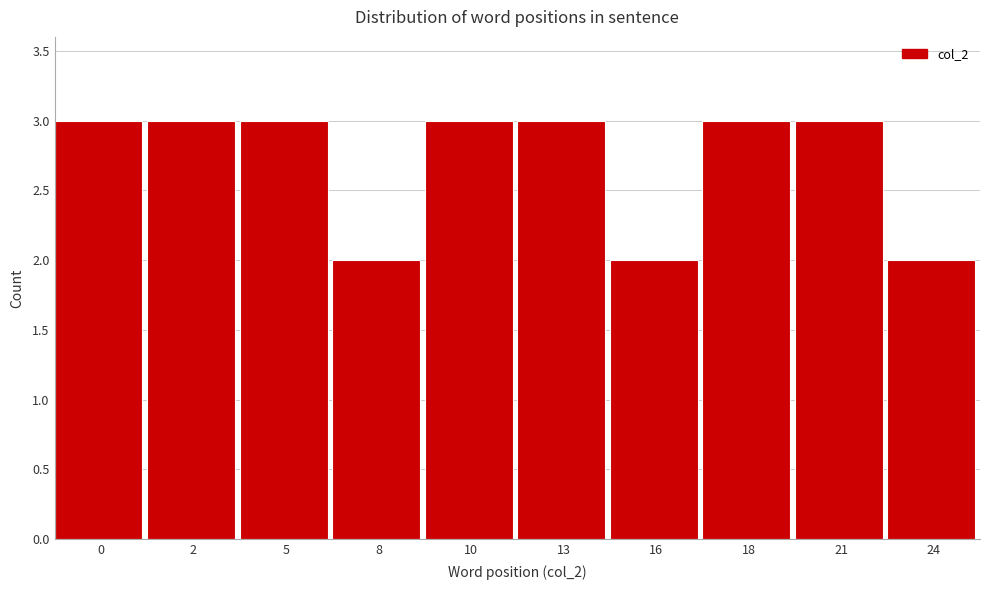

Reading left to right, extract all data points from this chart.

0=3	2=3	5=3	8=2	10=3	13=3	16=2	18=3	21=3	24=2